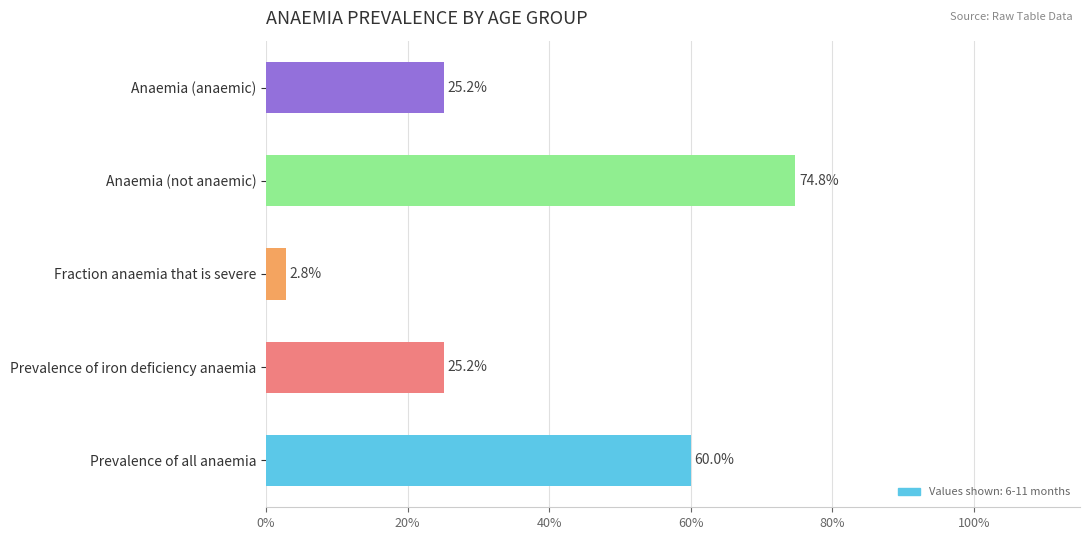

Are the bars horizontal?

Yes